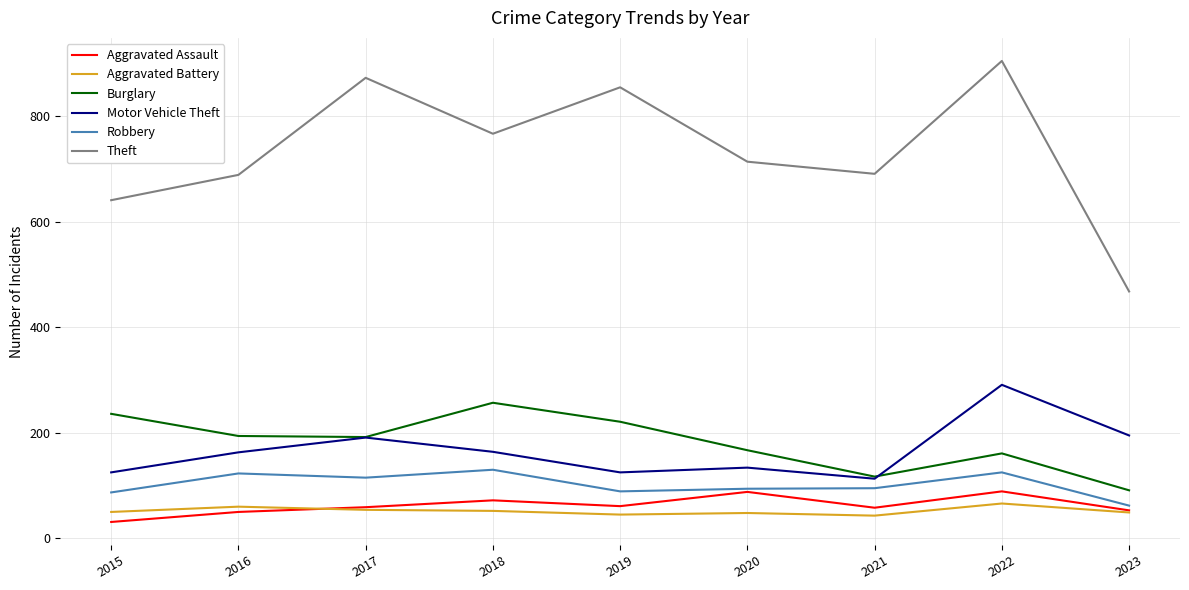

The Aggravated Assault series shows 24 at 2020. True or false?

False